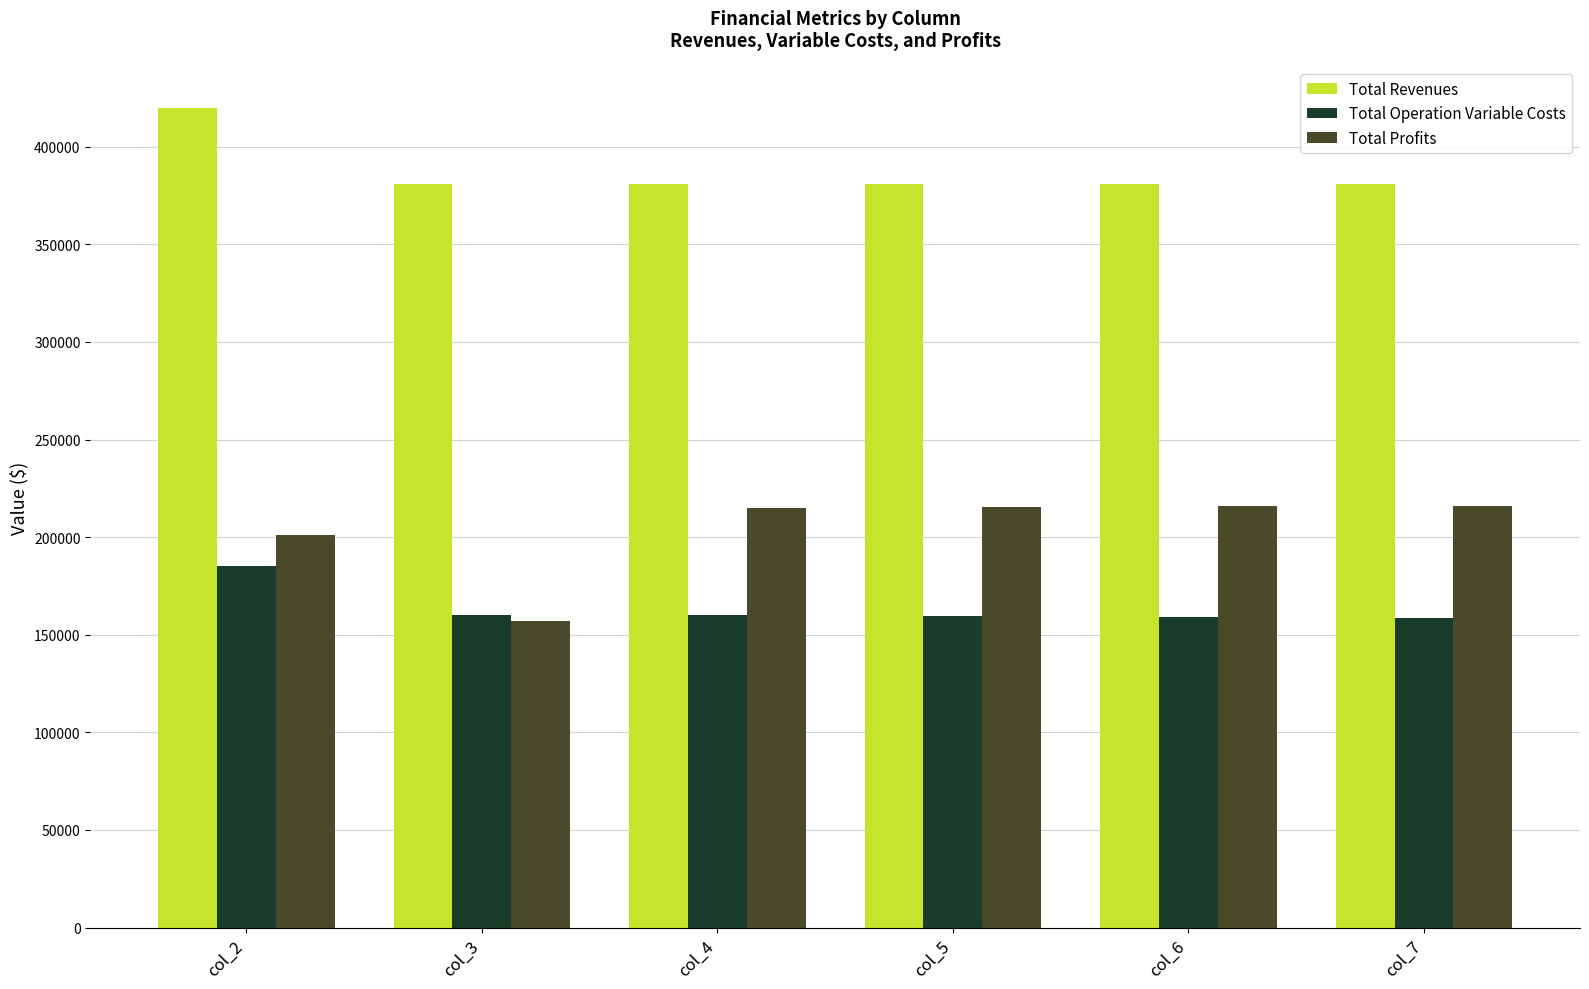

List the series in order of their peak value, lowest first.

Total Operation Variable Costs, Total Profits, Total Revenues